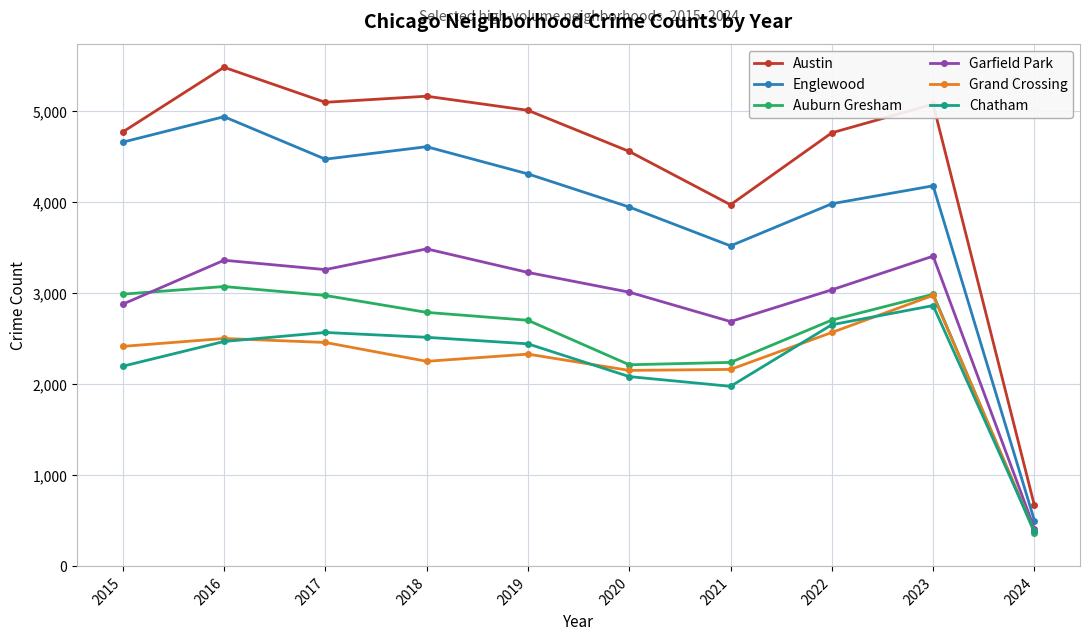

At which label is Austin closest to 3072?

2021